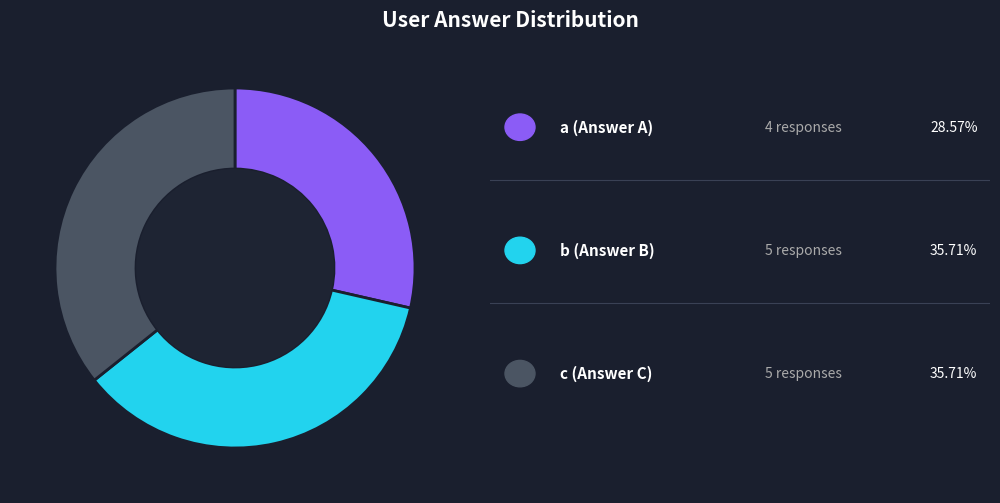

Is there any slice that represents more than half of the pie?

No